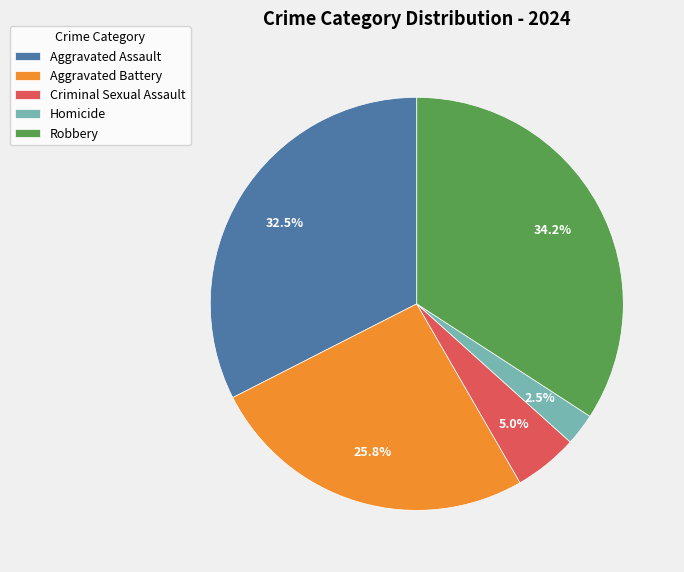

Rank the categories by value from lowest to highest.

Homicide, Criminal Sexual Assault, Aggravated Battery, Aggravated Assault, Robbery